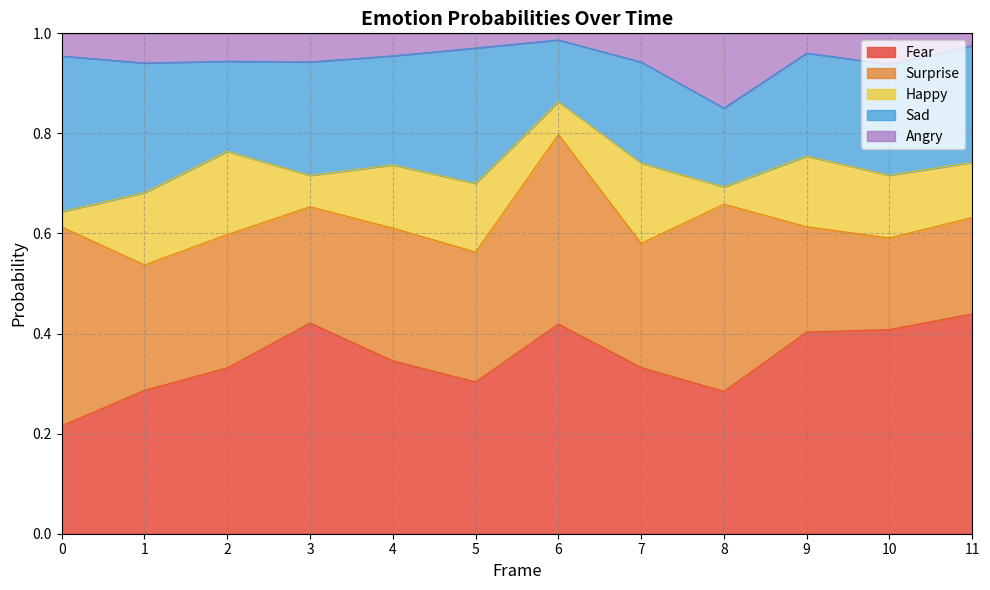

True or false: Sad and Happy cross at least once.

False